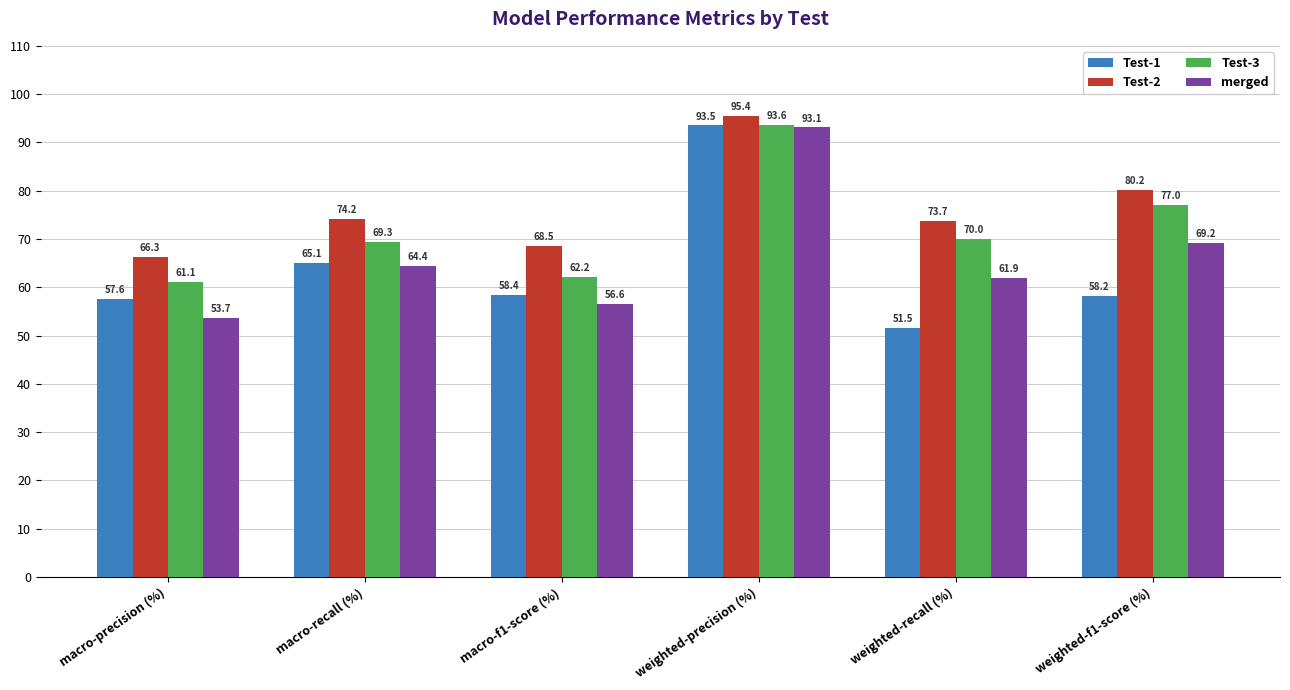

What is the minimum value for Test-3?

61.1